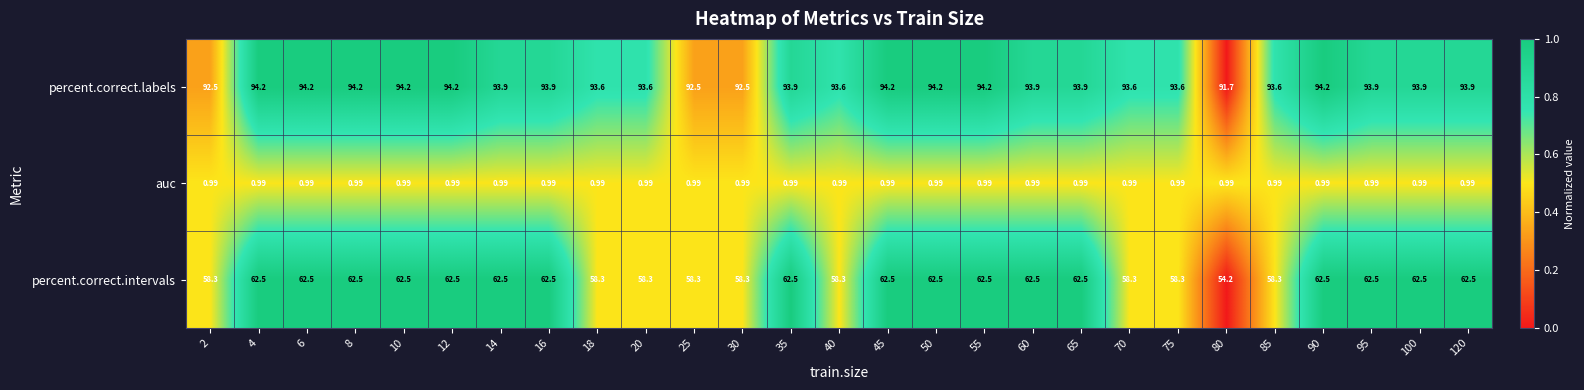

Is the value of percent.correct.labels at 10 greater than the value of auc at 16?

Yes